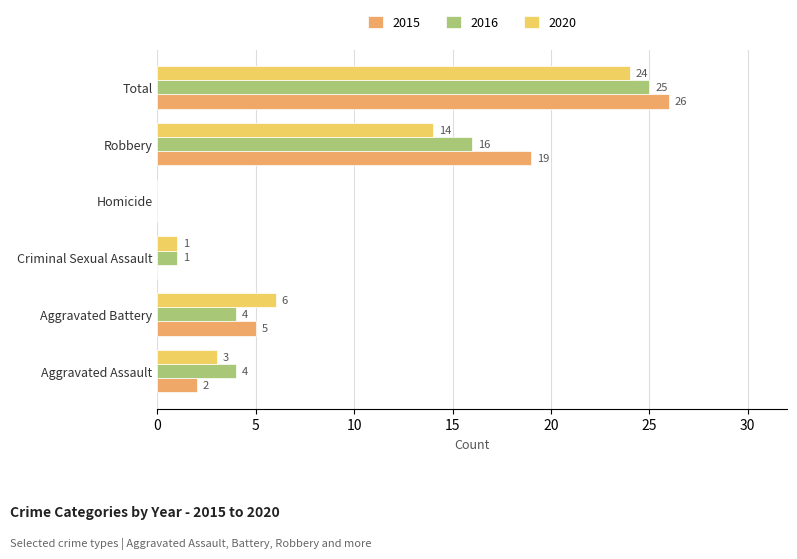

The 2020 series shows 1 at Criminal Sexual Assault. True or false?

True